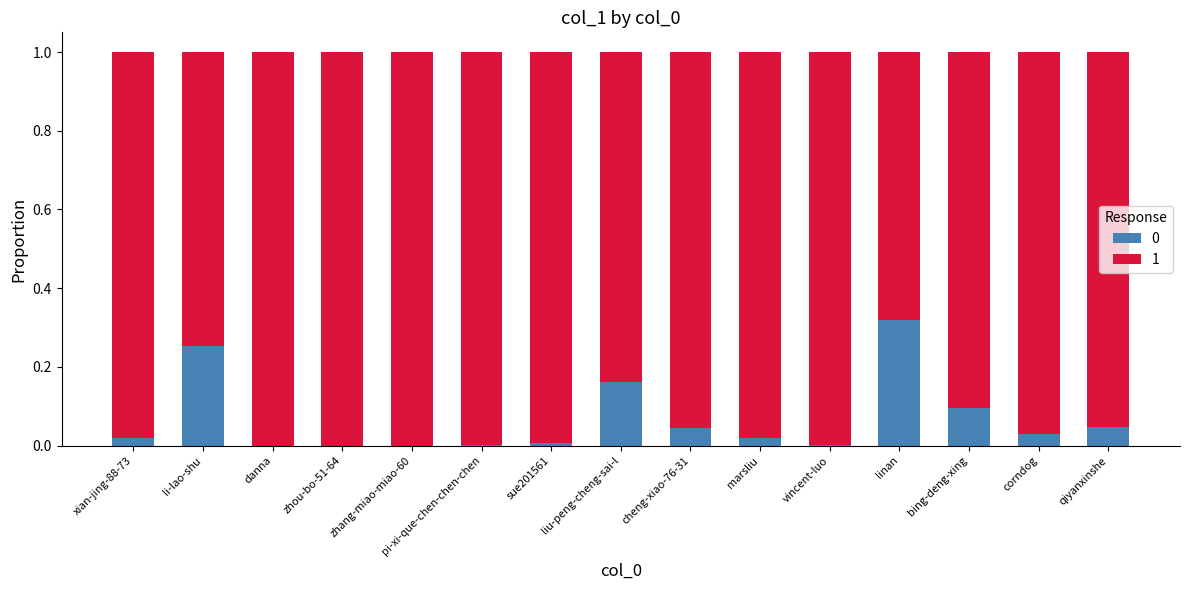

At which label does 0 reach its peak?

linan